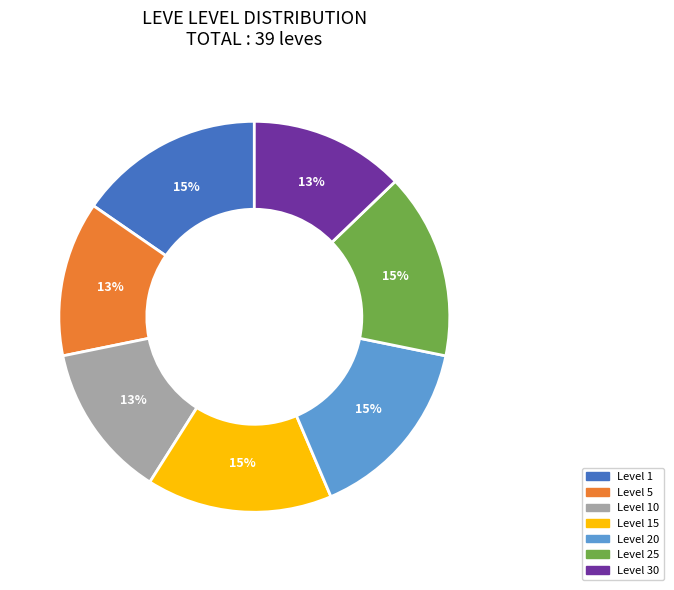

To the nearest percent, what portion does Level 30 represent?

13%